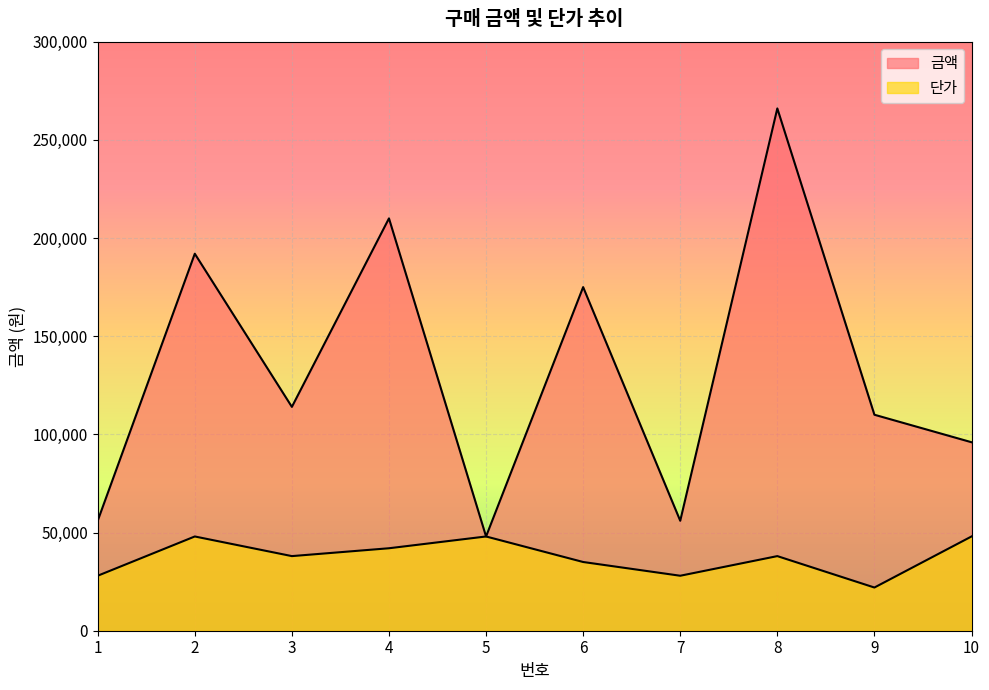

Rank the categories by 단가 value from lowest to highest.

9, 1, 7, 6, 3, 8, 4, 2, 5, 10